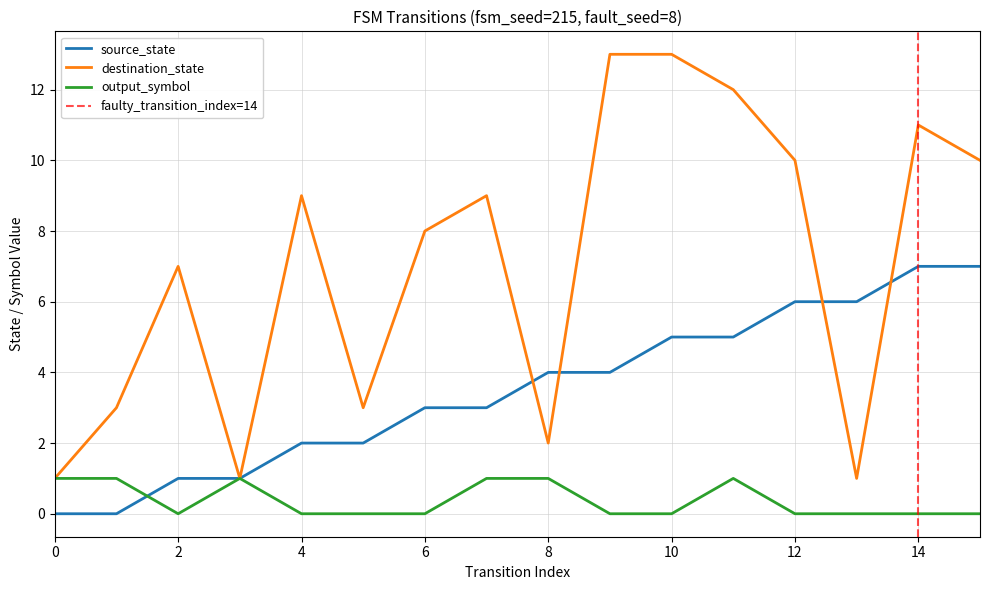

How many values in source_state are above zero?

14